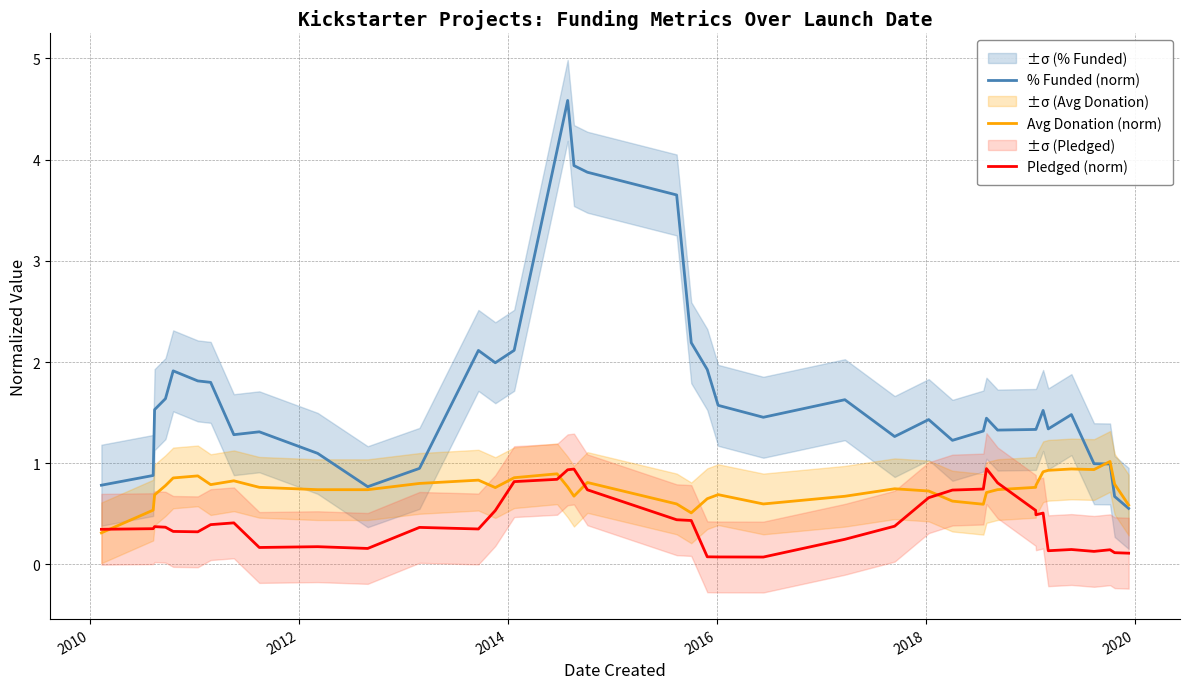

What is the value of the Avg Donation (norm) point at the 6th from the left?

0.9